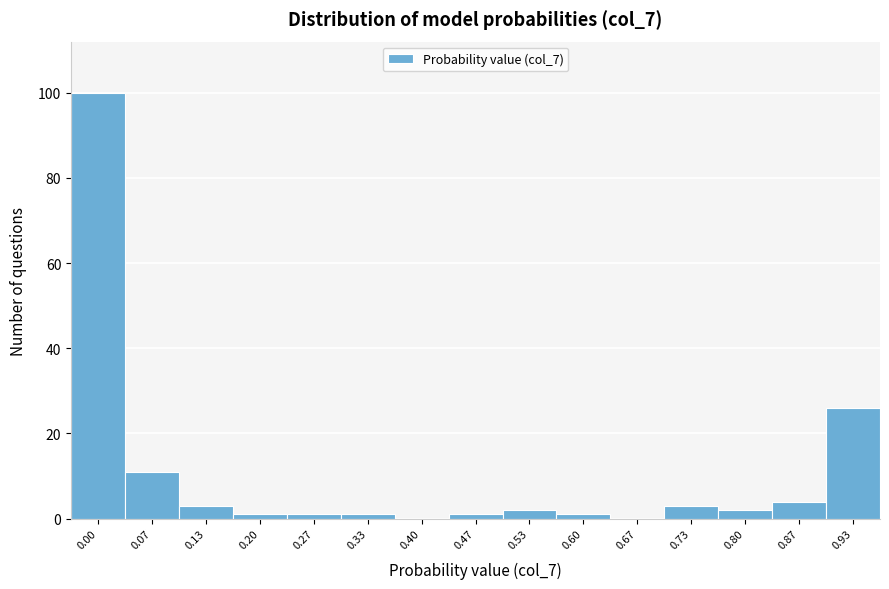

Reading right to left, list all the values displayed in this chart.

0.93=26	0.87=4	0.80=2	0.73=3	0.67=0	0.60=1	0.53=2	0.47=1	0.40=0	0.33=1	0.27=1	0.20=1	0.13=3	0.07=11	0.00=100